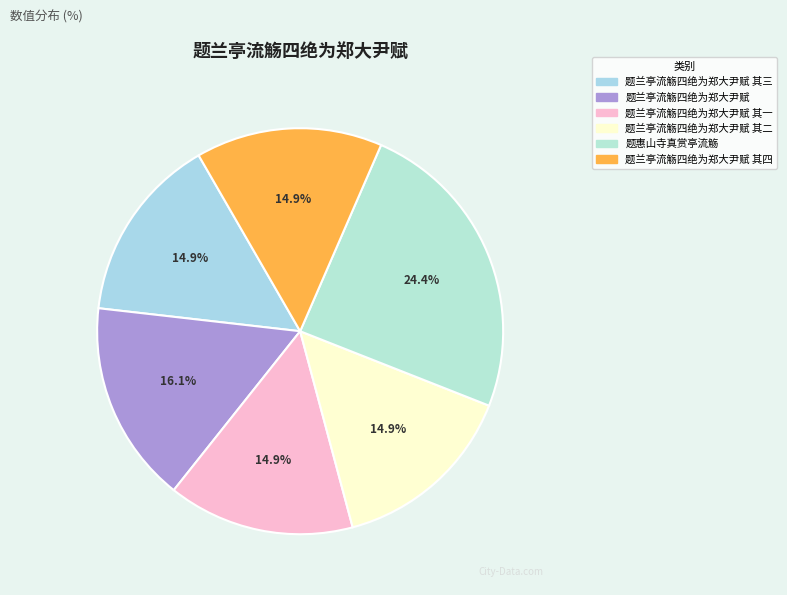

Which slice is the smallest?

题兰亭流觞四绝为郑大尹赋 其一